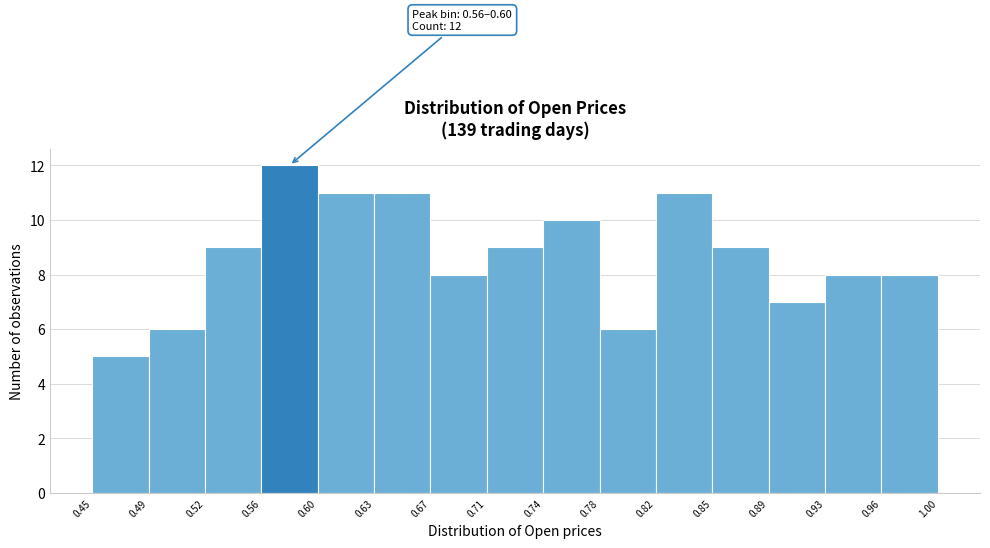

Which range on the x-axis has the tallest bar?

0.56 to 0.60